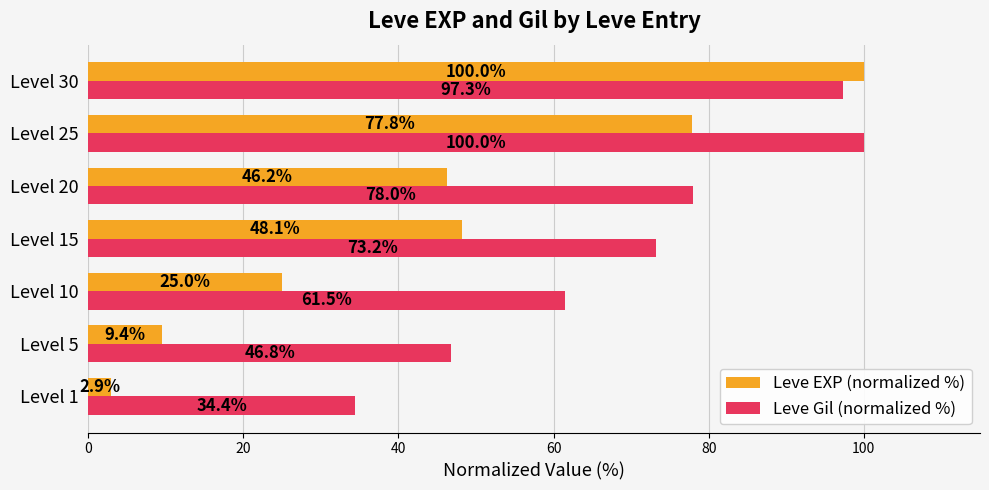

Which series has the largest range (max minus min)?

Leve EXP (normalized %)